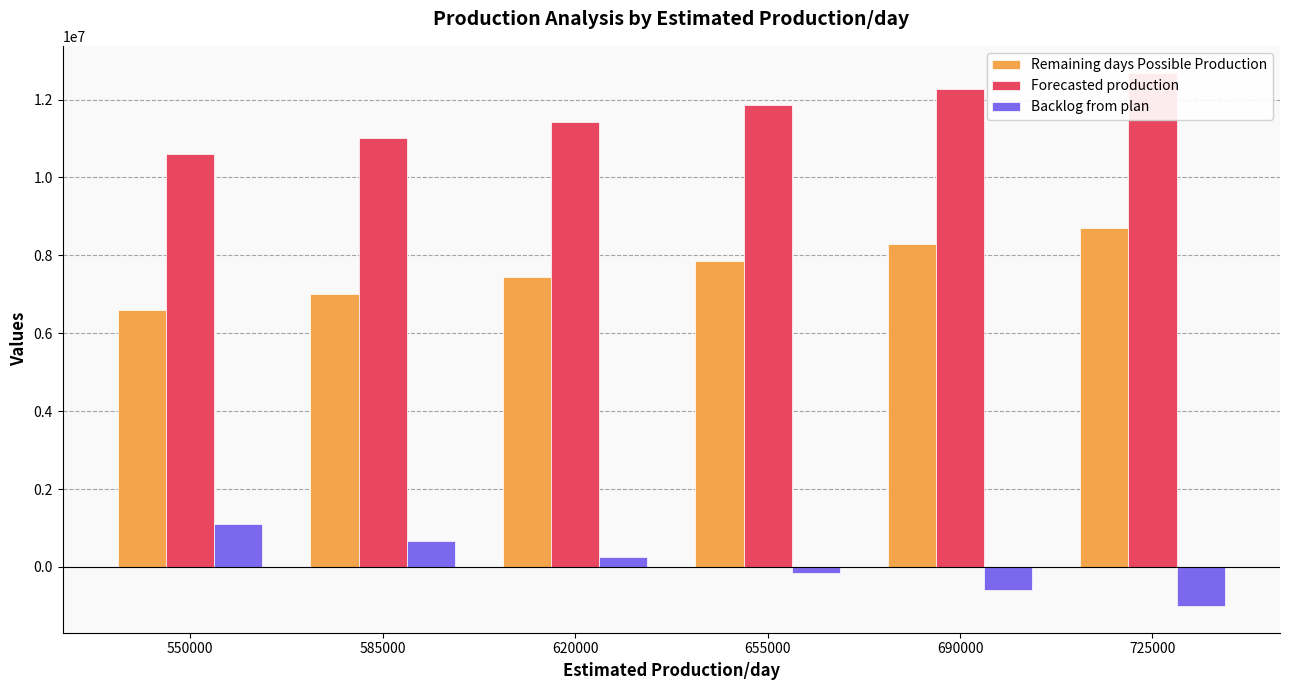

What is the difference between the second highest and second lowest values in the Forecasted production series?

1260000